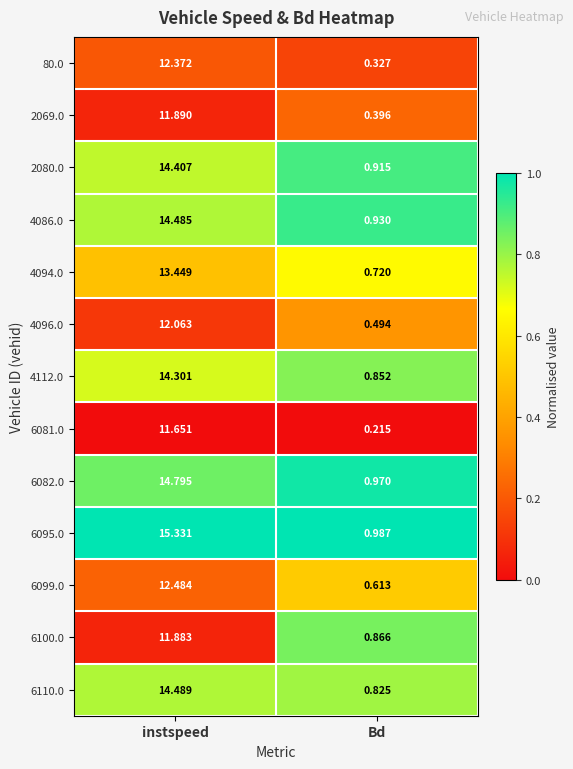

At how many categories does at least one series exceed 0?

2